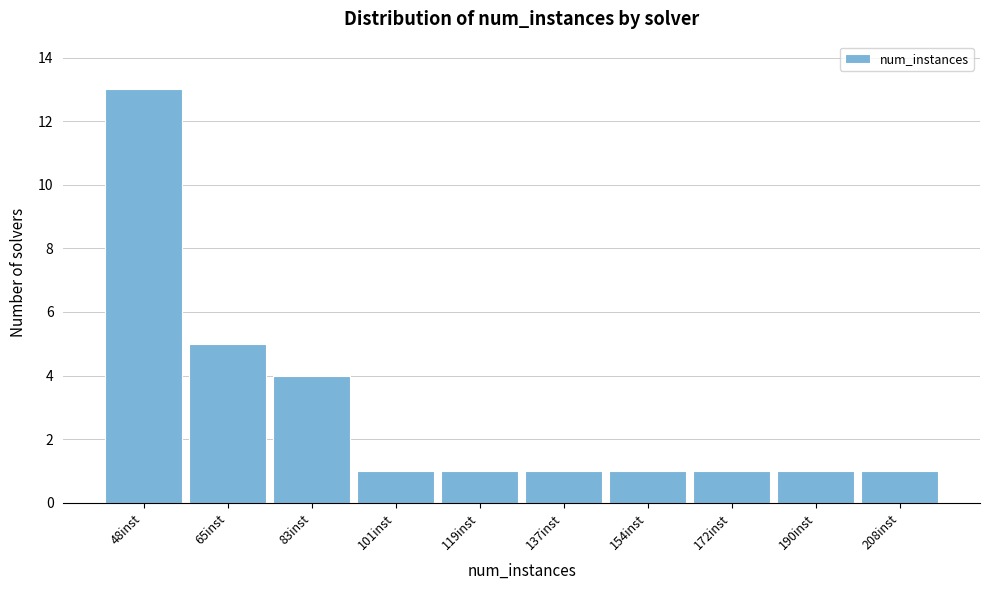

Reading left to right, extract all data points from this chart.

13	5	4	1	1	1	1	1	1	1